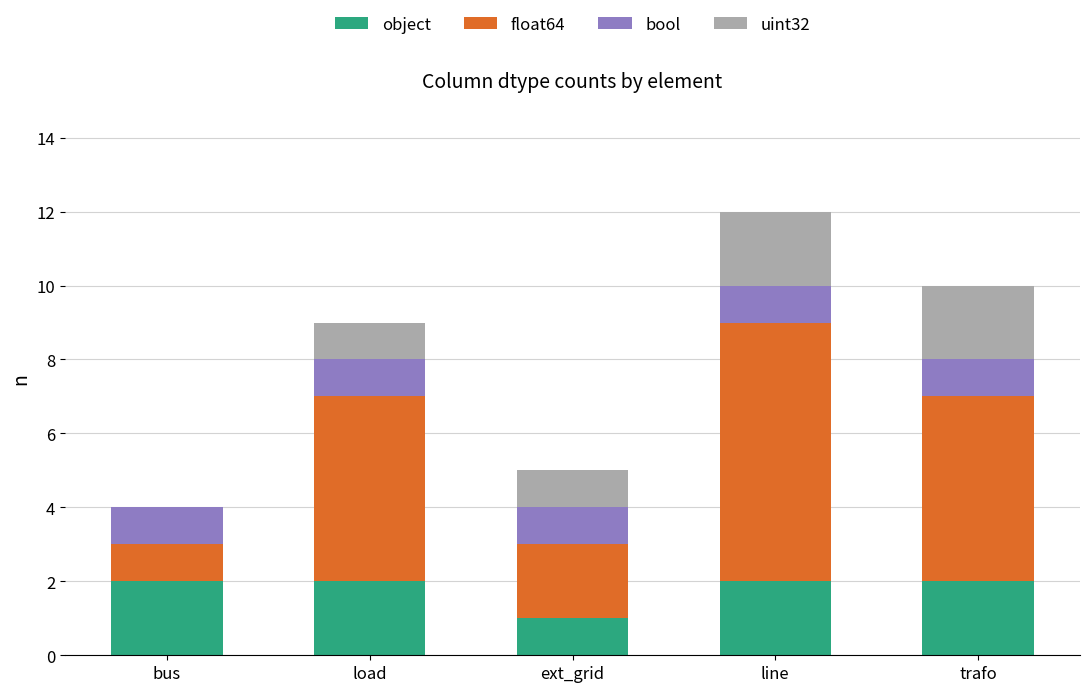

What is the total value across all series at ext_grid?

5